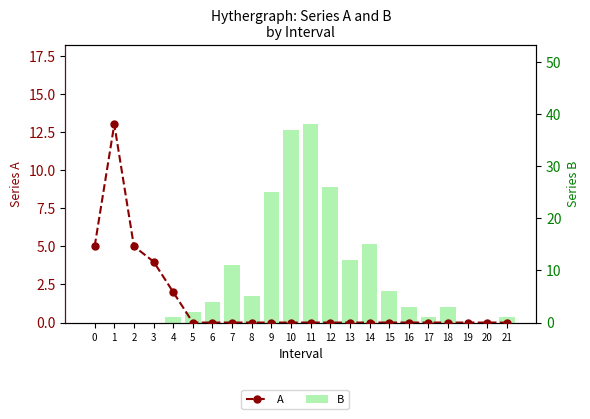

Is the value of B at 20 greater than the value of A at 17?

No